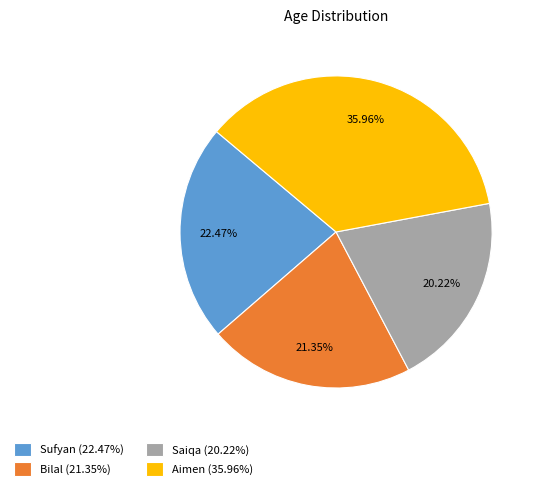

The Sufyan slice represents 22% of the pie. True or false?

True